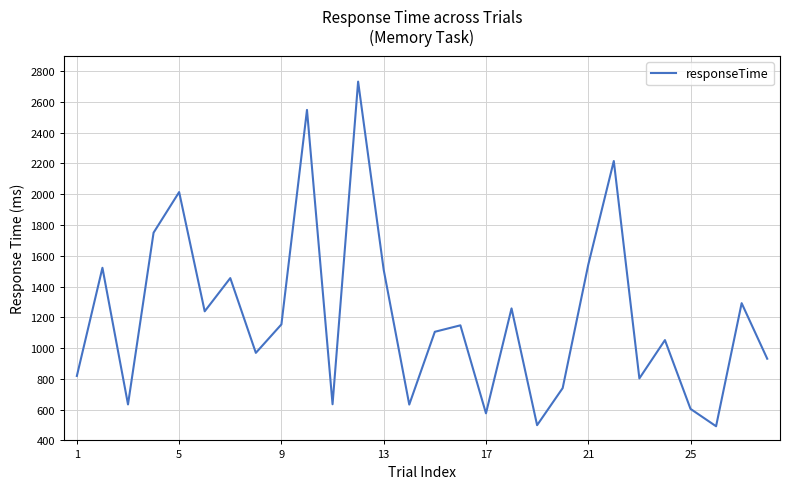

How many lines are shown in the chart?

1